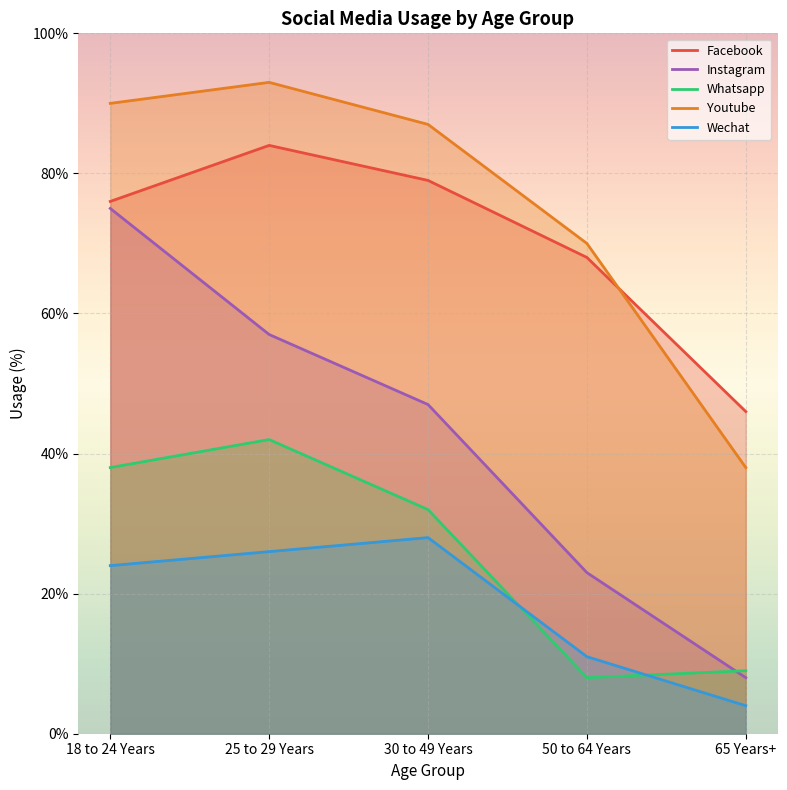

What is the average value of the Facebook series?

71